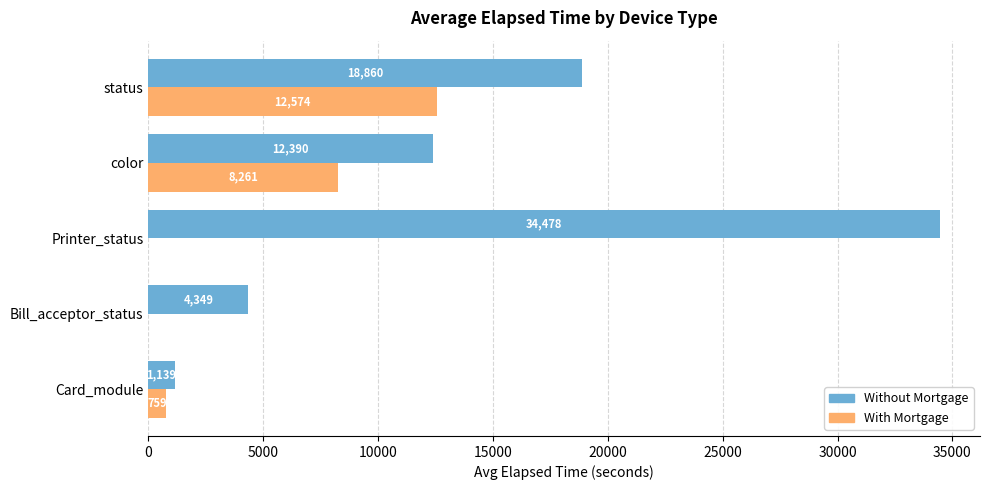

What is the average value of the With Mortgage series?

4318.9